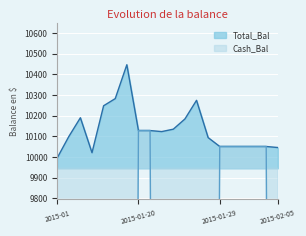

The Total_Bal series shows 16581.2 at 2015-01-29. True or false?

False